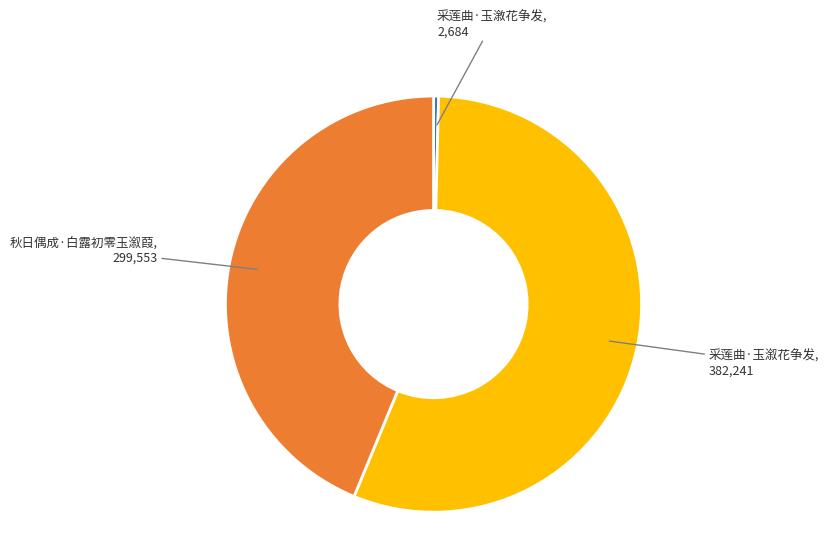

Does any single category account for the majority?

Yes